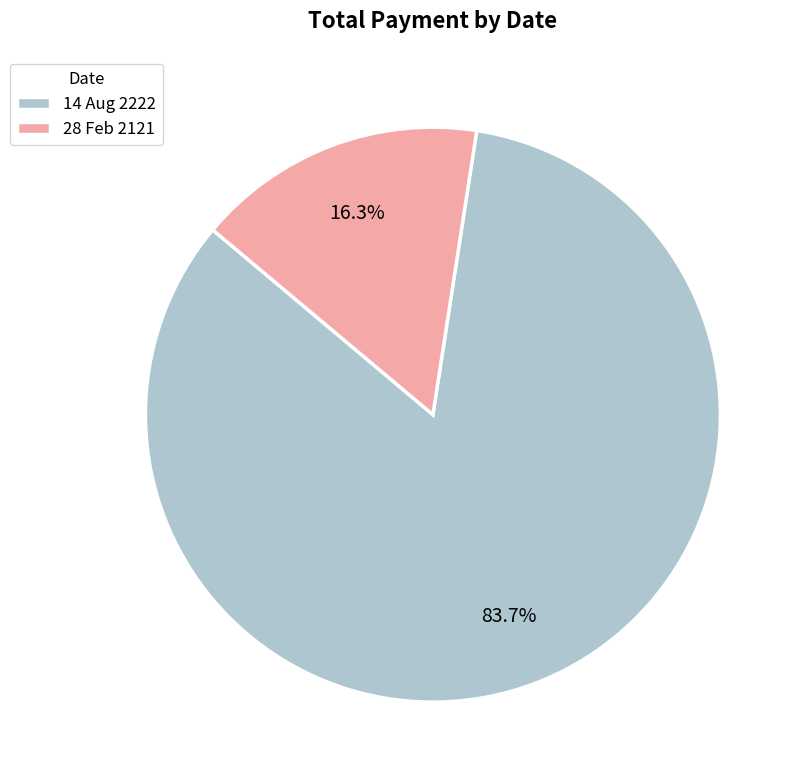

Which slice is the smallest?

28 Feb 2121